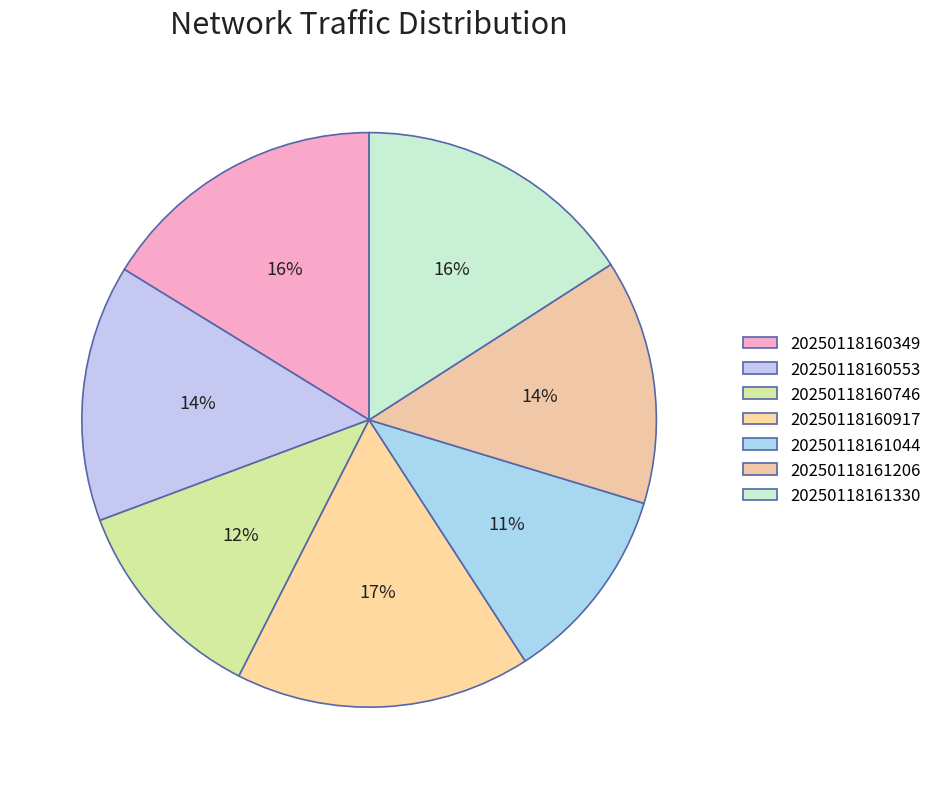

What is the smallest slice in the pie chart?

20250118161044